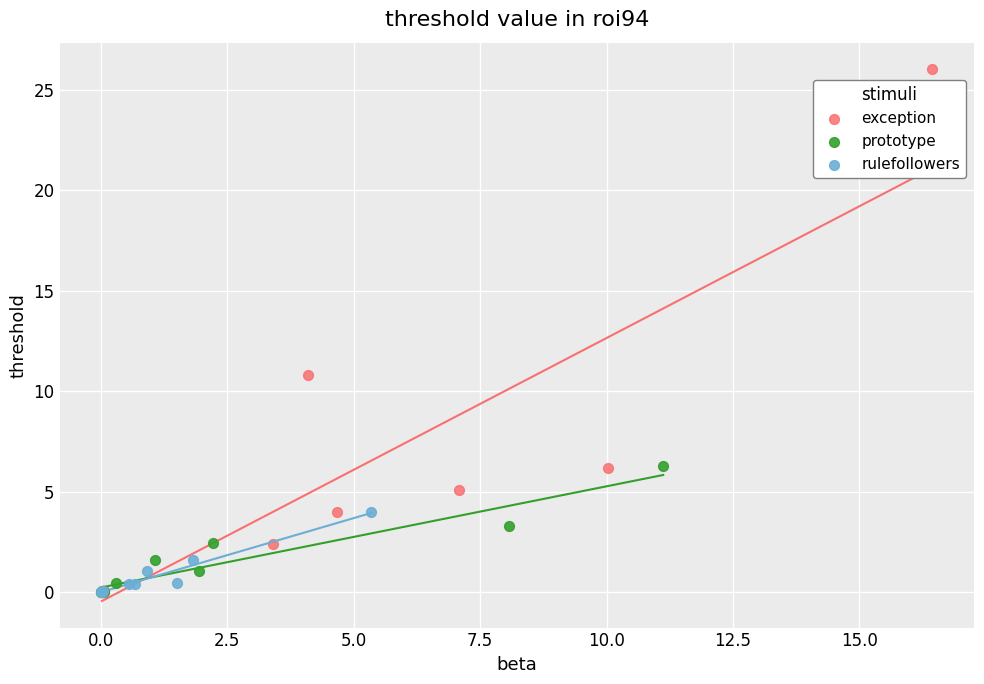

What are all the series names shown in the legend?

exception, prototype, rulefollowers